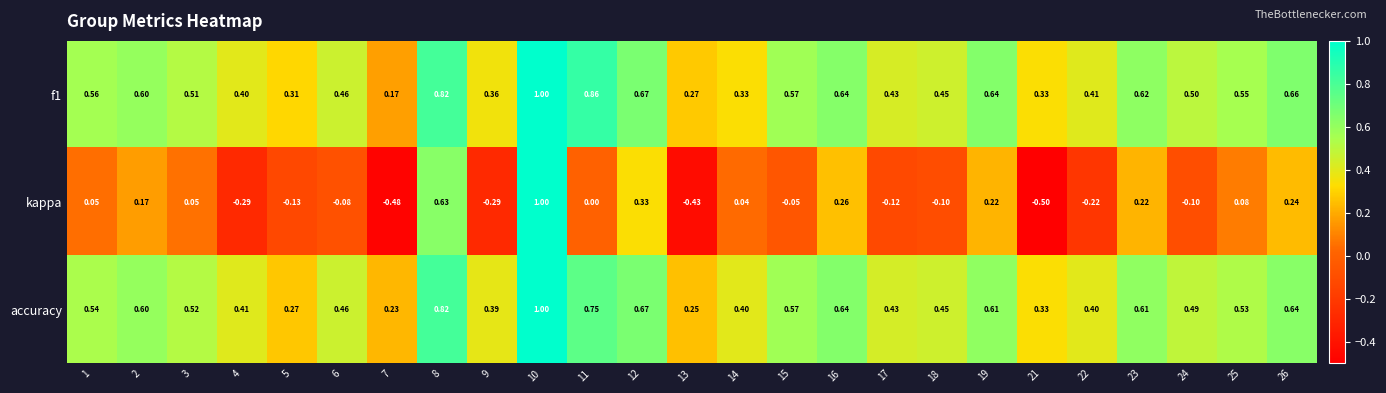

Which series has the widest spread of values?

kappa